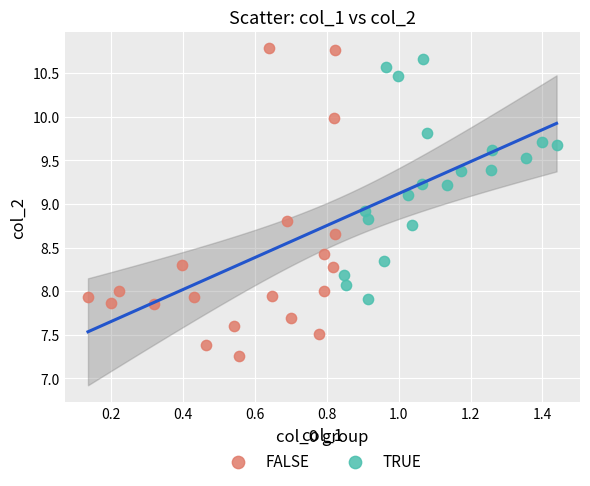

Which series reaches the minimum Y coordinate?

FALSE